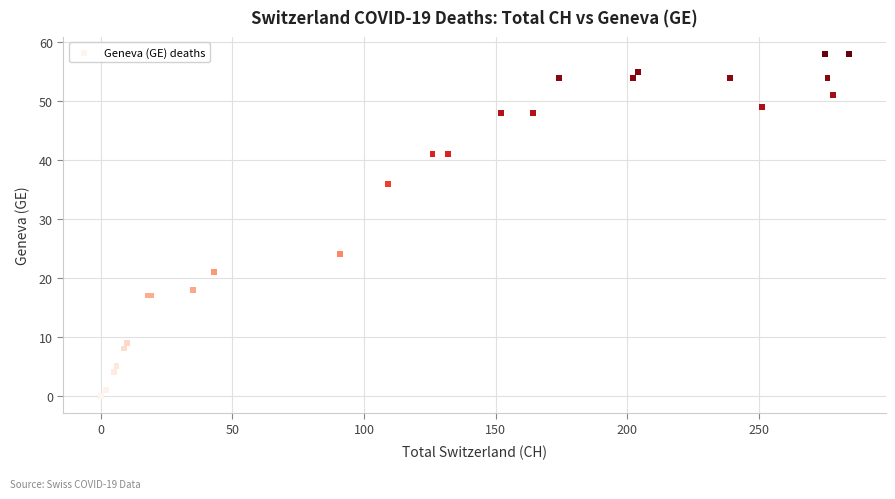

What Y value in the scatter plot is closest to 29?

24